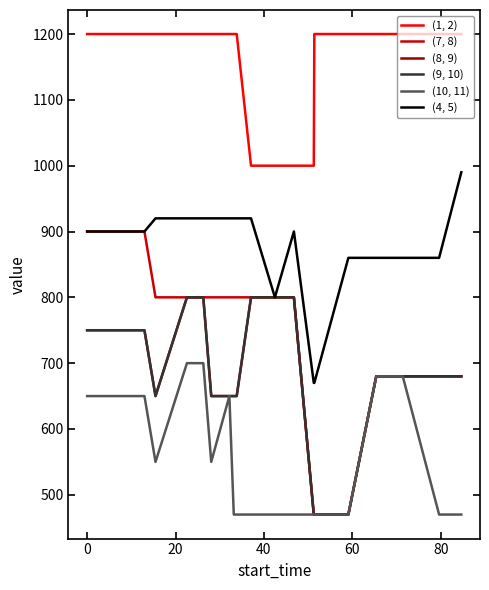

True or false: (8, 9) and (7, 8) cross at least once.

False